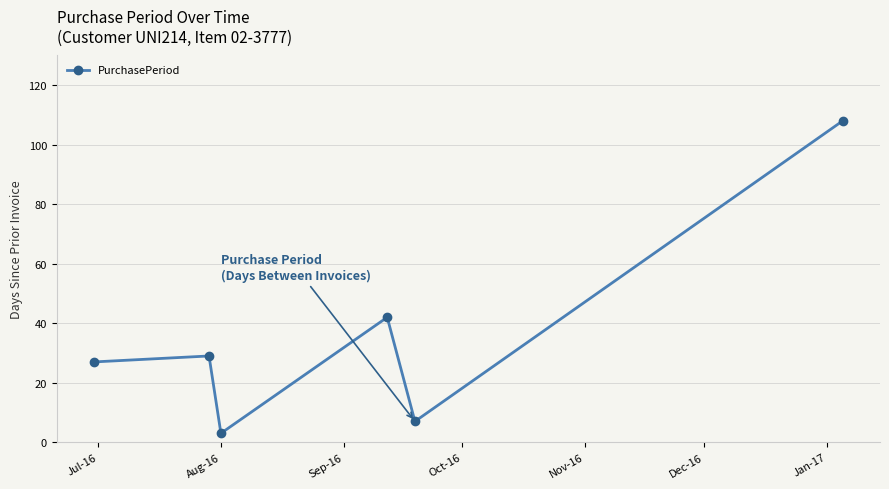

What is the value of the 1st point from the left?

27